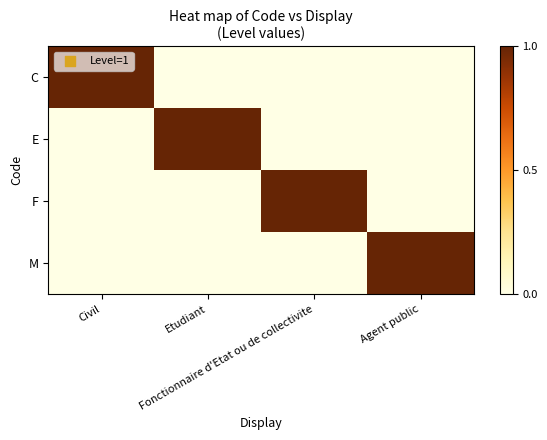

Which has a higher value, Fonctionnaire d'Etat ou de collectivite or Civil?

Civil